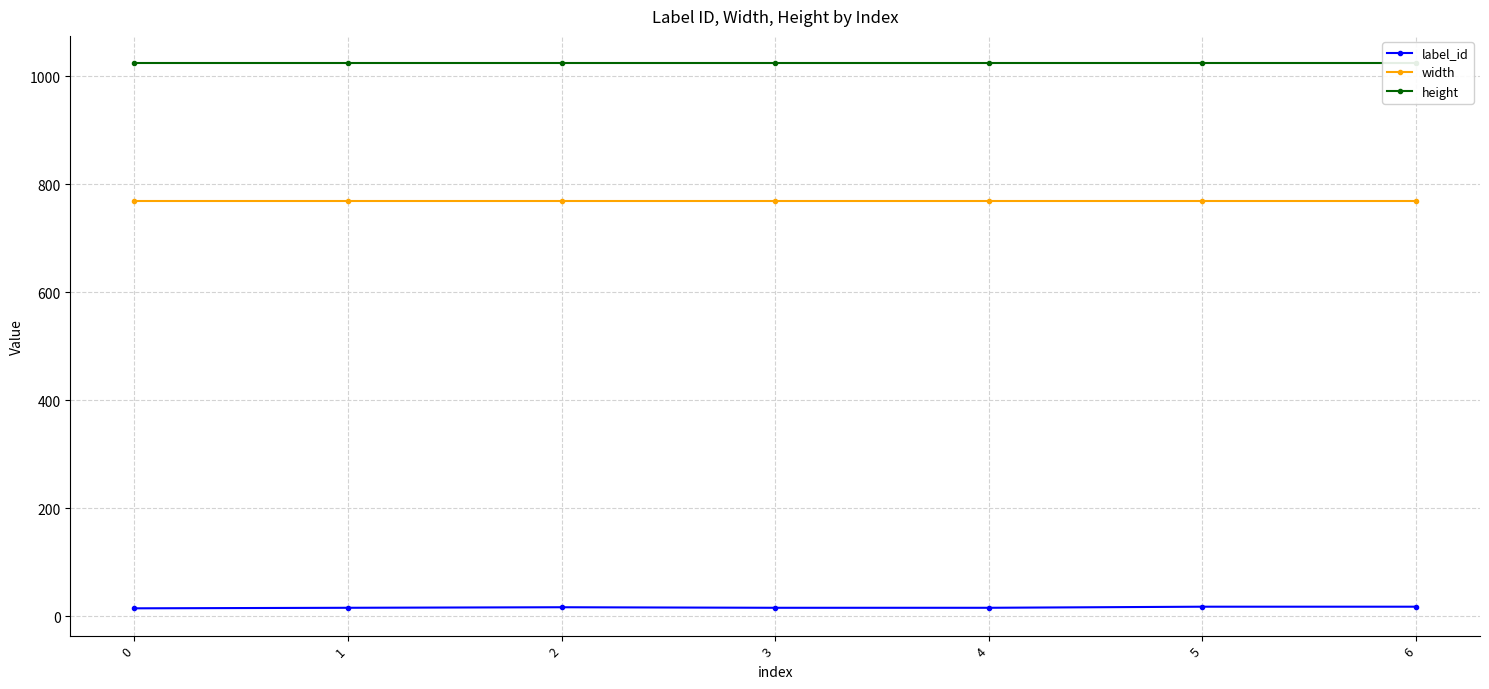

List the labels in order of height value, smallest first.

0, 1, 2, 3, 4, 5, 6